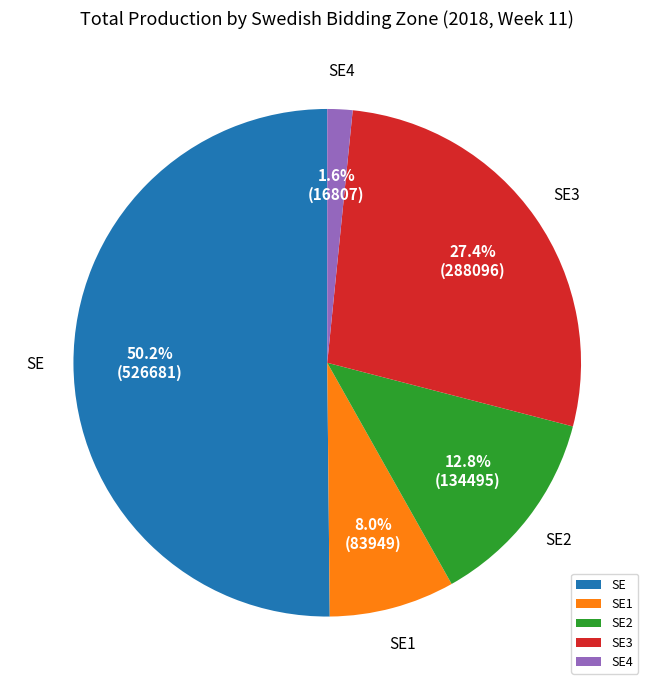

Which slice is the largest?

SE